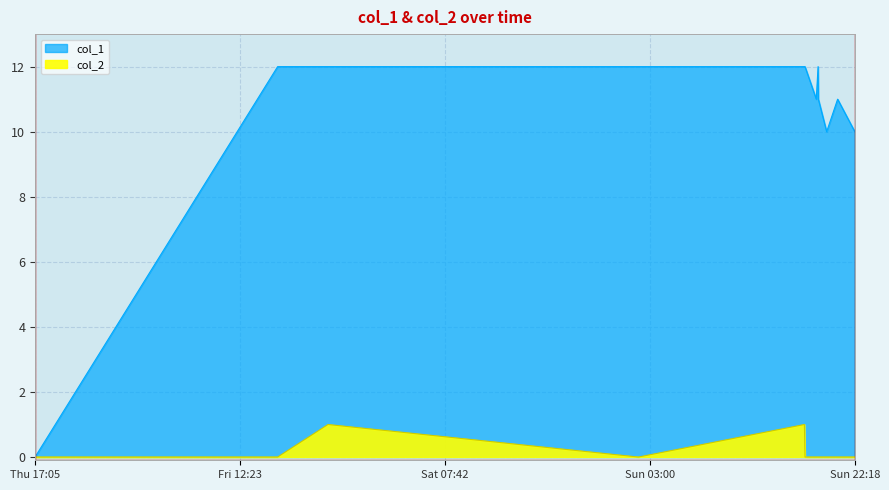

Which series has the largest total across all categories?

col_1